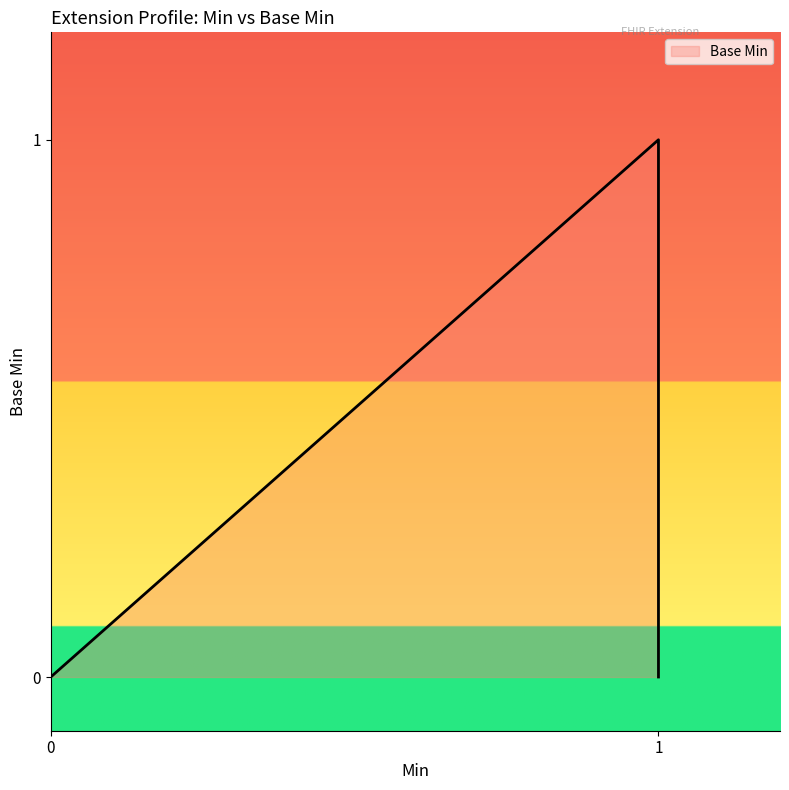

The value at 0 is 0. True or false?

True